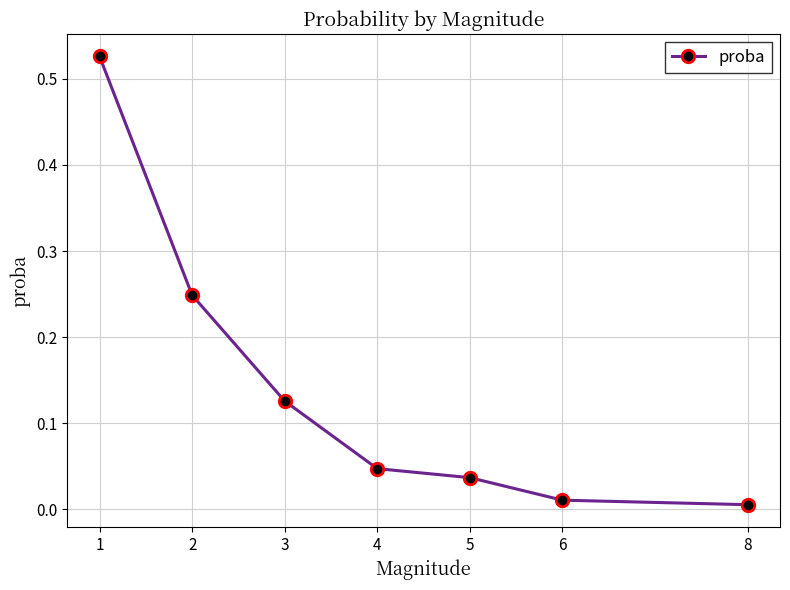

Which has a higher value, 3 or 2?

2